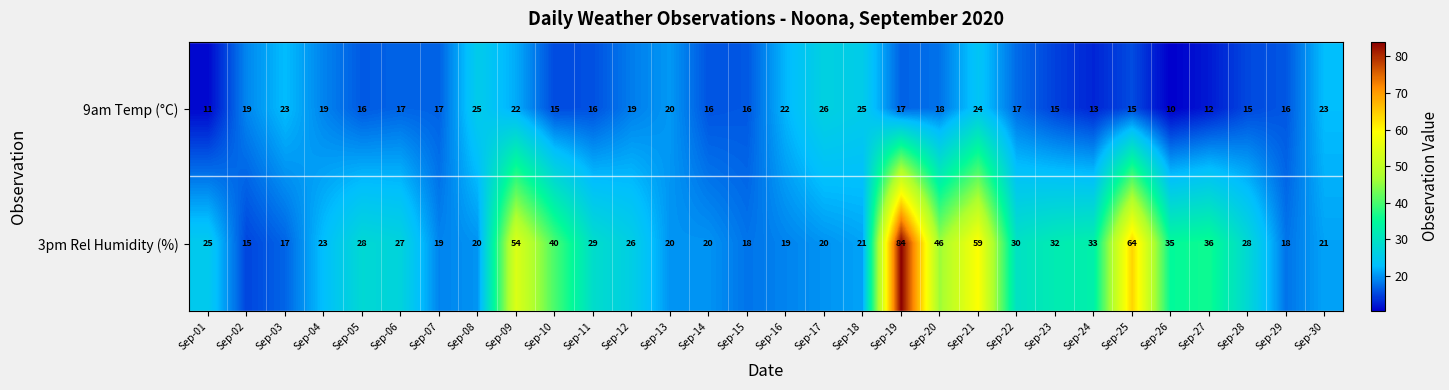

What is the total value across all series at Sep-04?

42